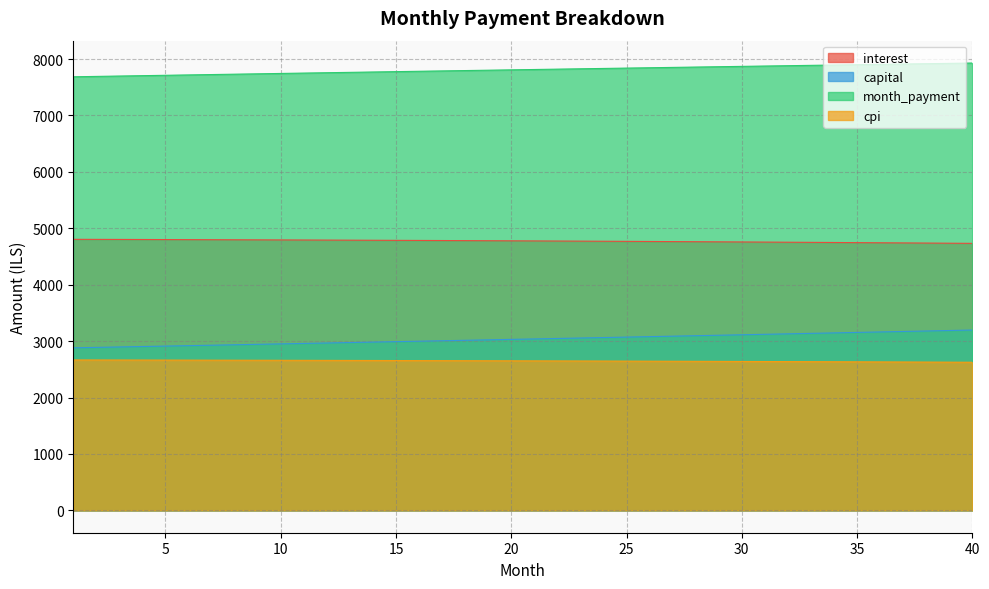

True or false: interest and cpi cross at least once.

False